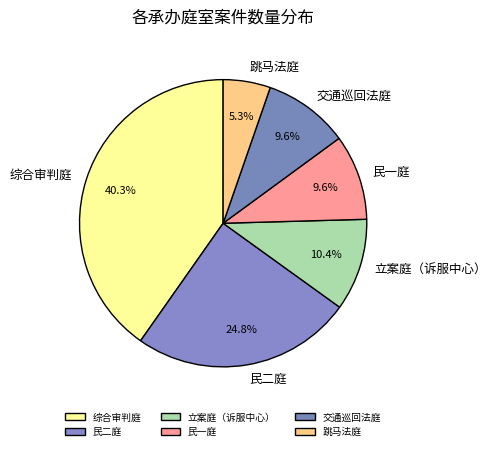

Count the number of slices in the pie.

6